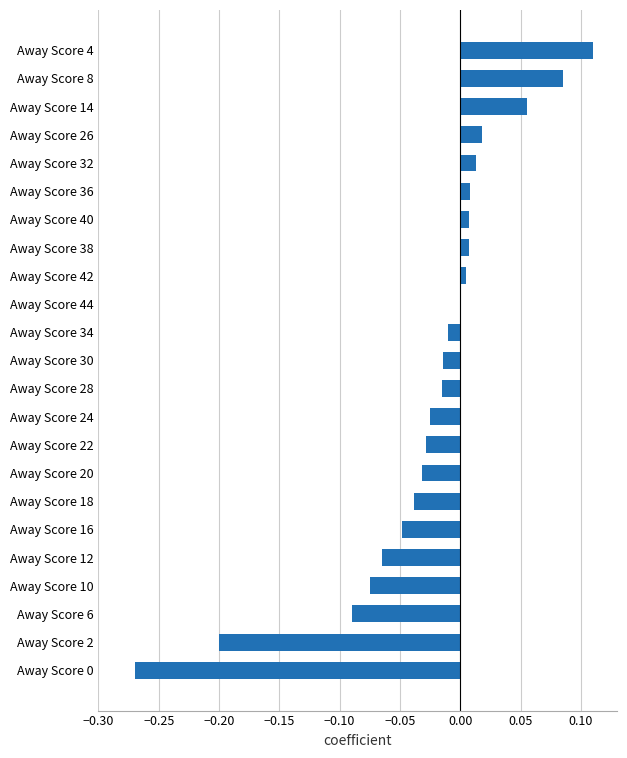

What is the sum of all values?

-0.6